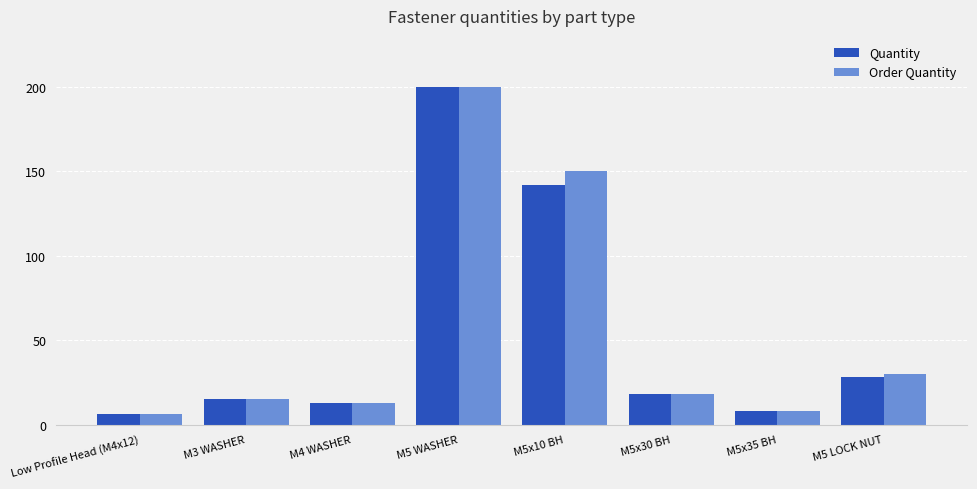

What is the average value of the Quantity series?

54